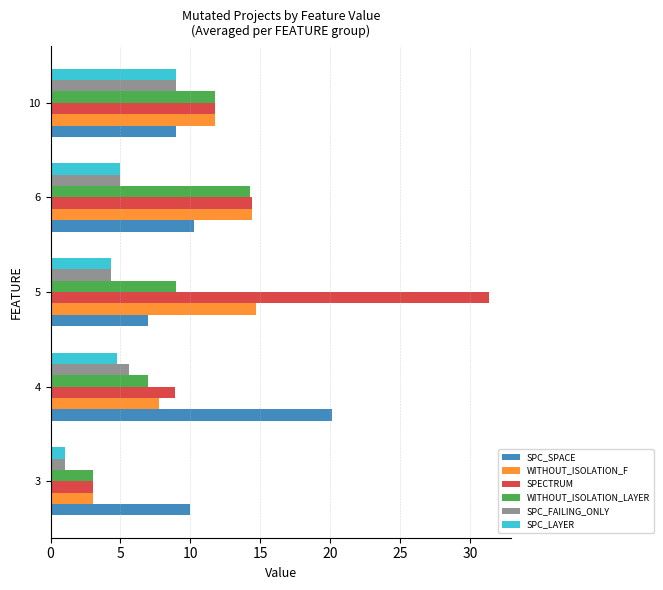

True or false: SPECTRUM has a value of 11.9 at 5.

False